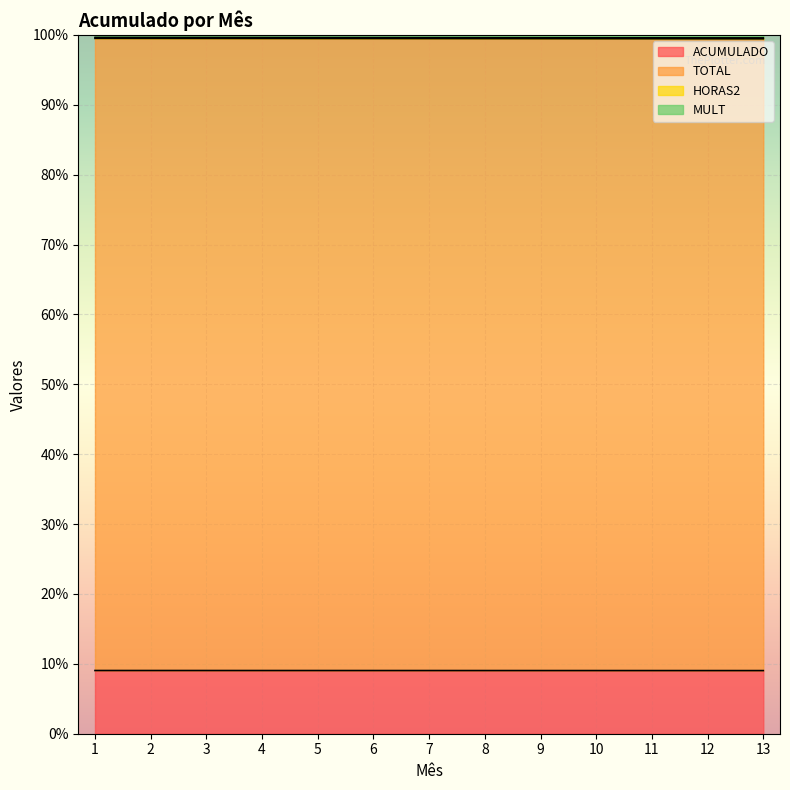

Which label corresponds to the largest value in the chart?

1